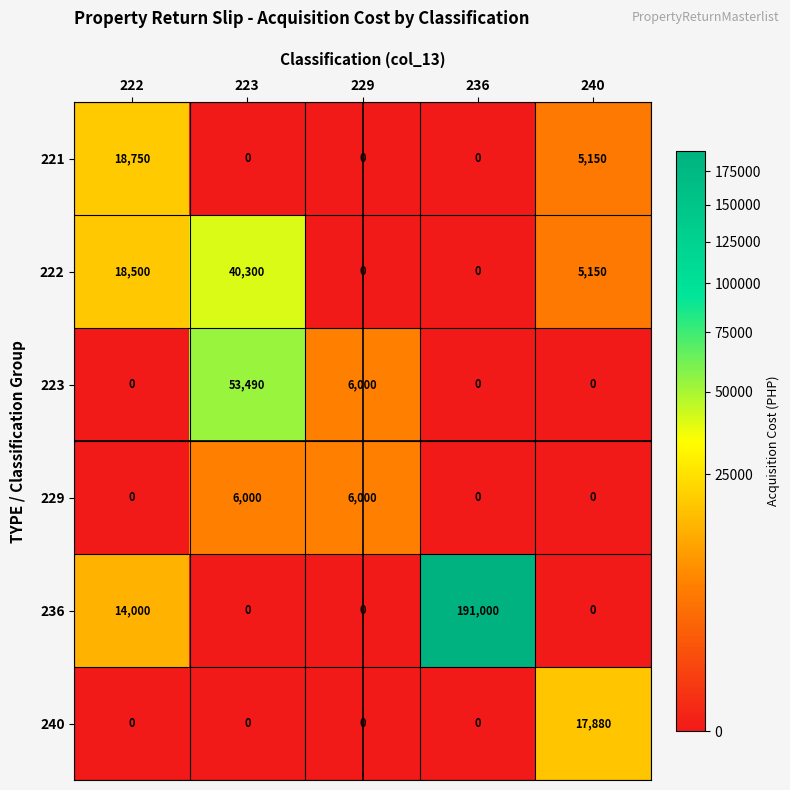

At which label is 223 closest to 26745?

229